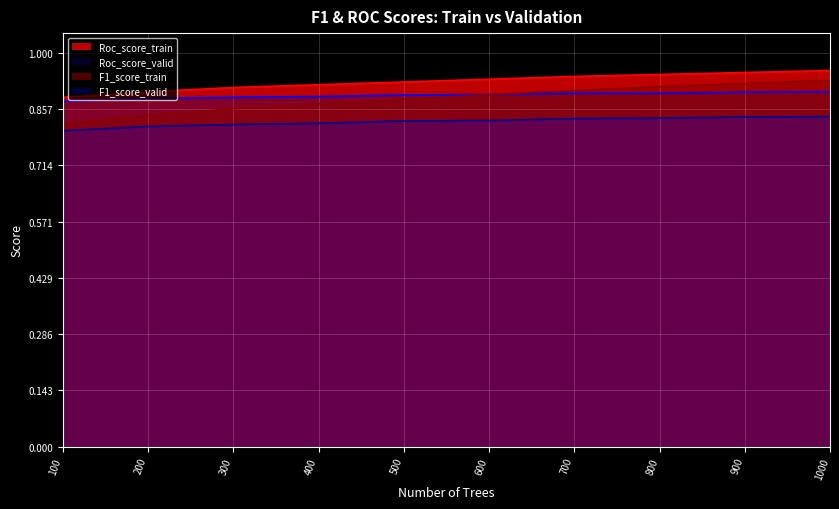

Which series has the widest spread of values?

F1_score_train